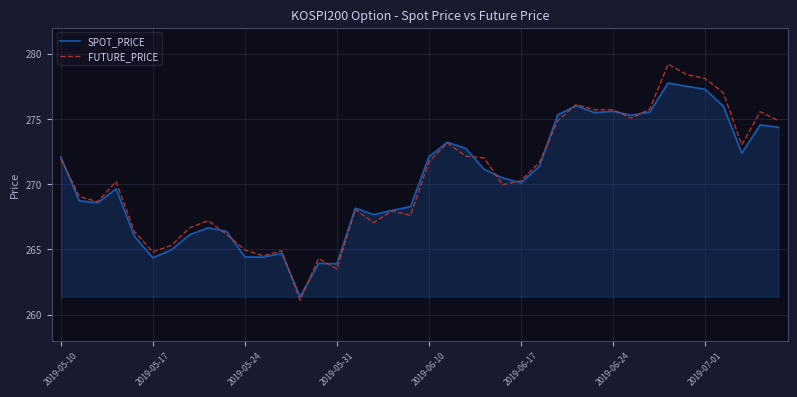

What is the maximum value for SPOT_PRICE?

277.8